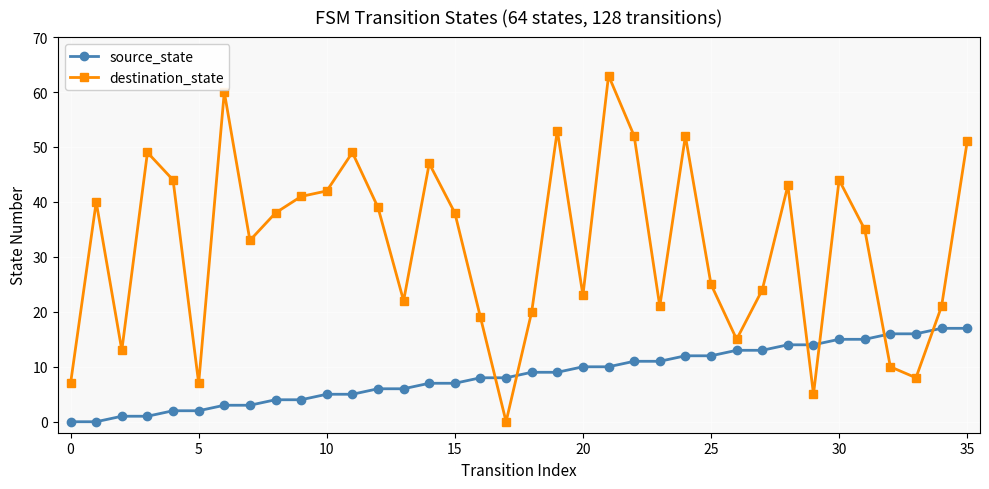

What is the sum of all source_state values?

306